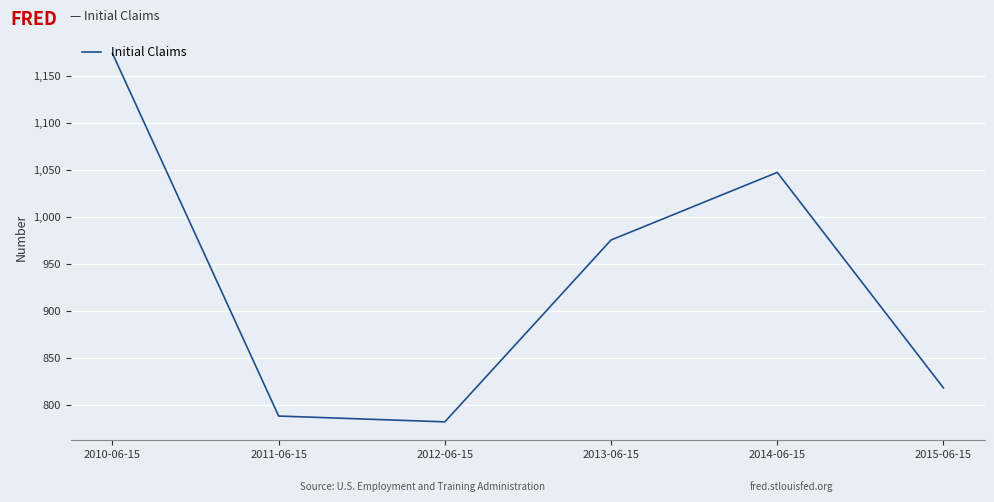

Rank the categories by value from lowest to highest.

2012-06-15, 2011-06-15, 2015-06-15, 2013-06-15, 2014-06-15, 2010-06-15